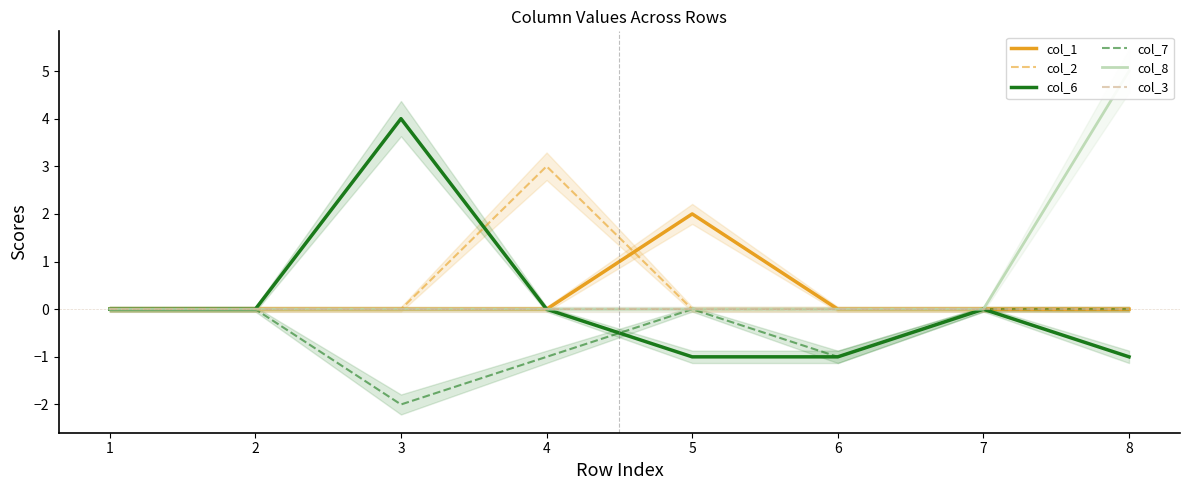

True or false: col_3 has a value of 0 at 1.

True